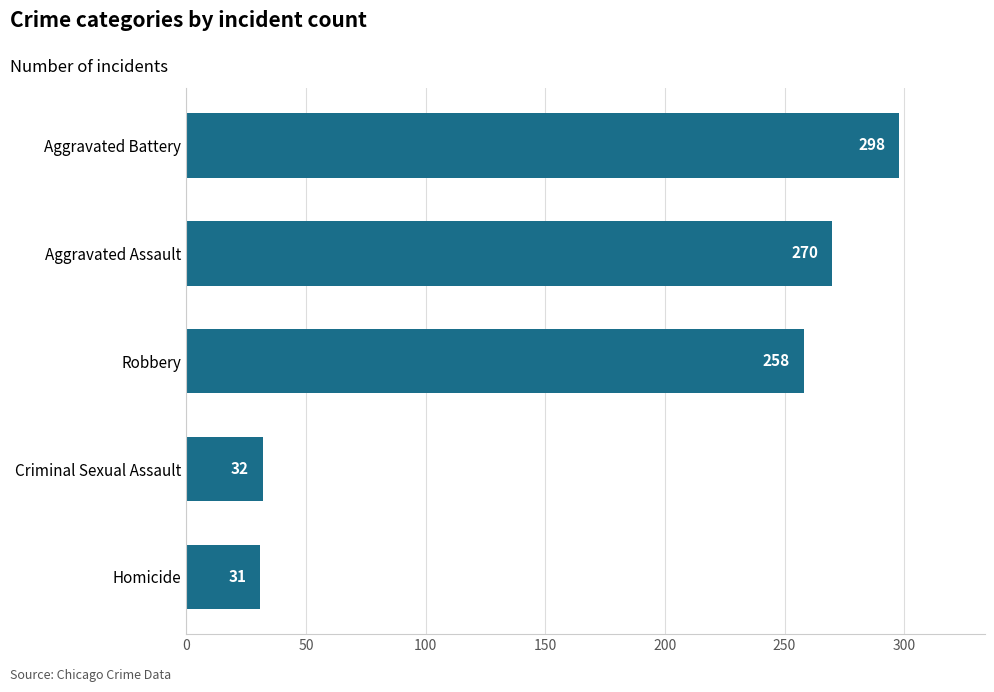

Where is the data nearest to the value 164?

Robbery